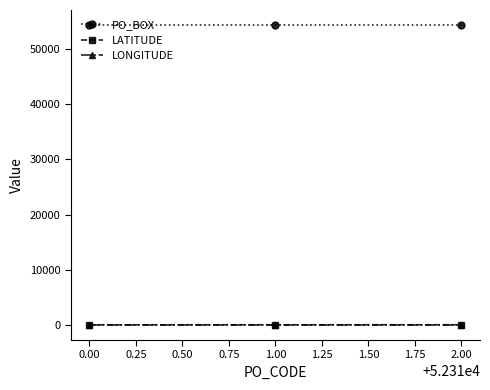

The LONGITUDE series shows 14.1 at 0.00. True or false?

True